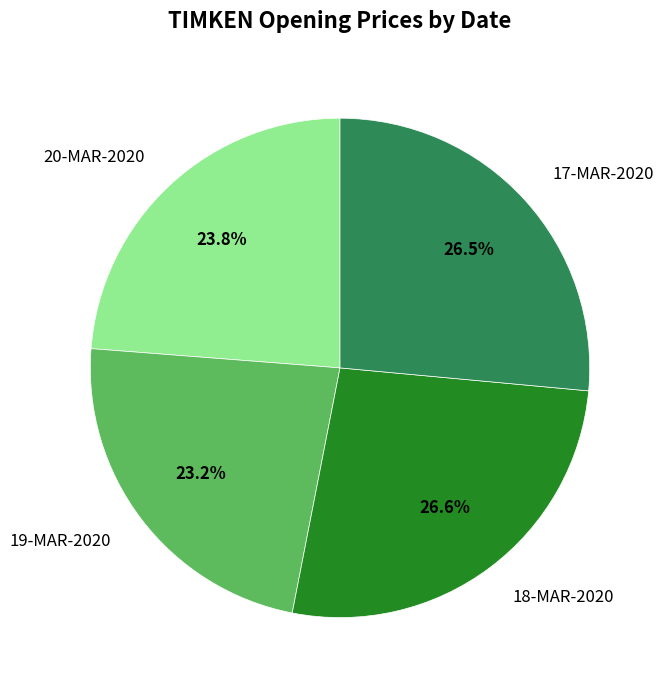

To the nearest percent, what percentage of the pie is 18-MAR-2020?

27%